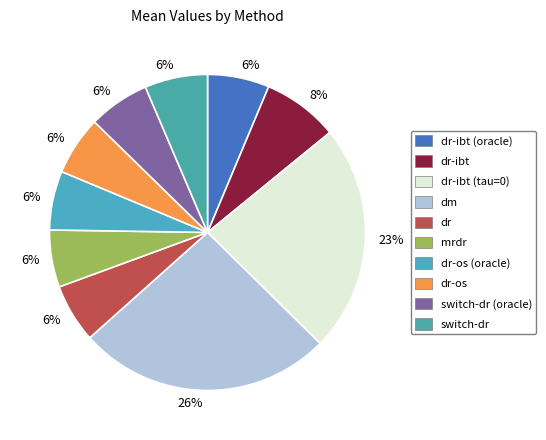

Does any single category account for the majority?

No